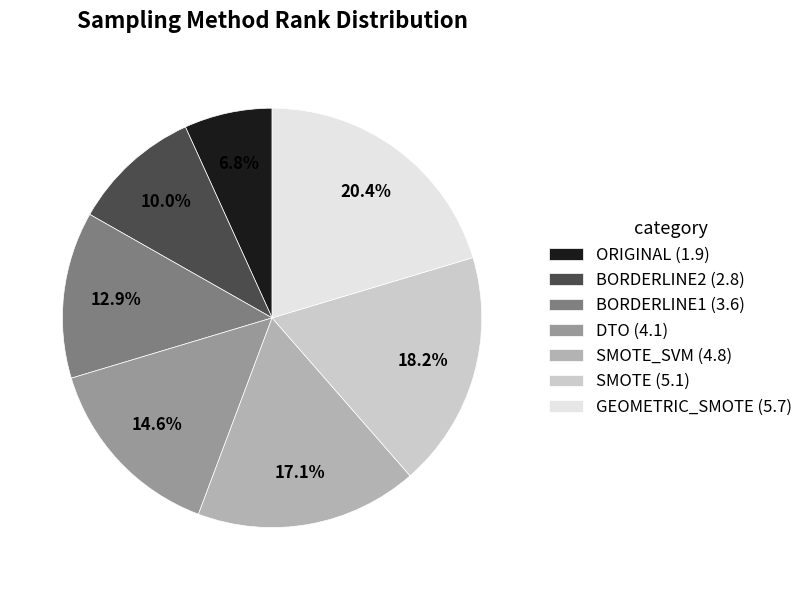

Between BORDERLINE1 (3.6) and DTO (4.1), which is larger?

DTO (4.1)